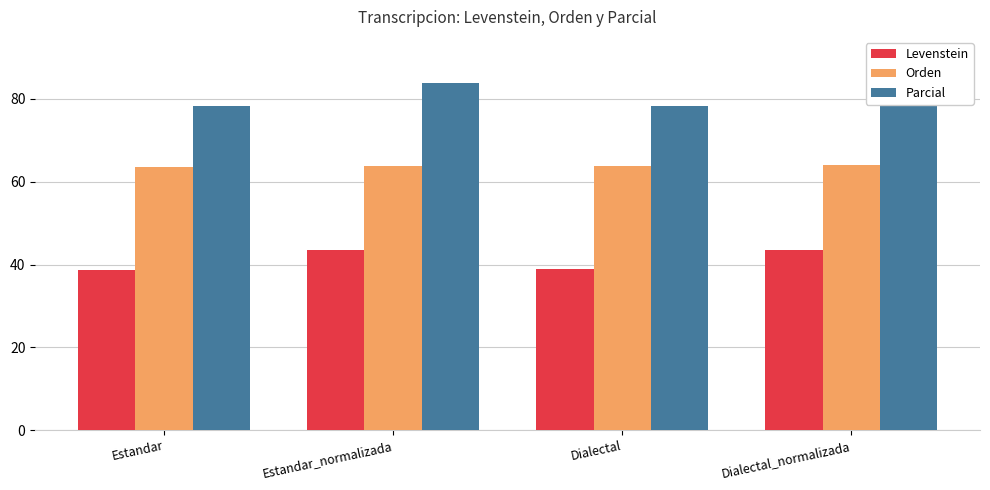

Count the number of categories in the chart.

4